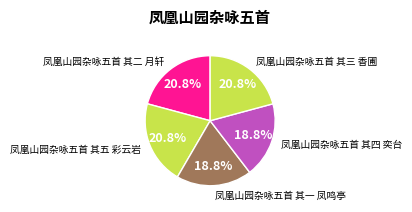

How many slices are in this pie chart?

5